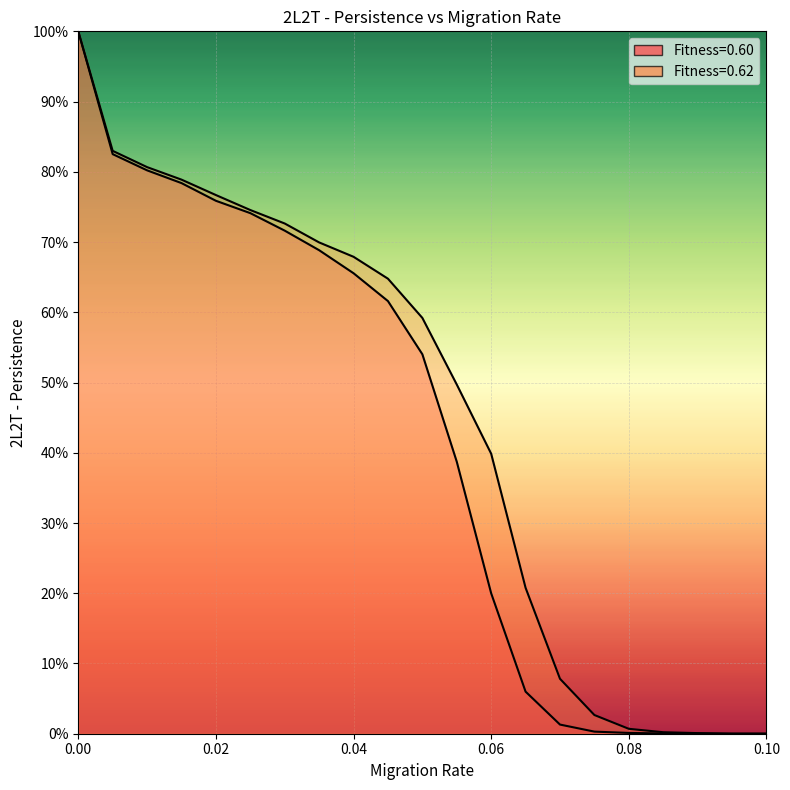

Between which two adjacent categories do Fitness=0.60 and Fitness=0.62 first intersect?

0.09 and 0.095